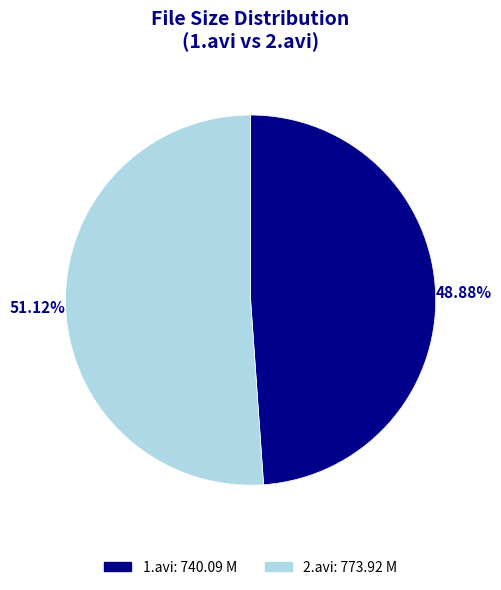

Do 2.avi and 1.avi together represent more than half of the pie?

Yes